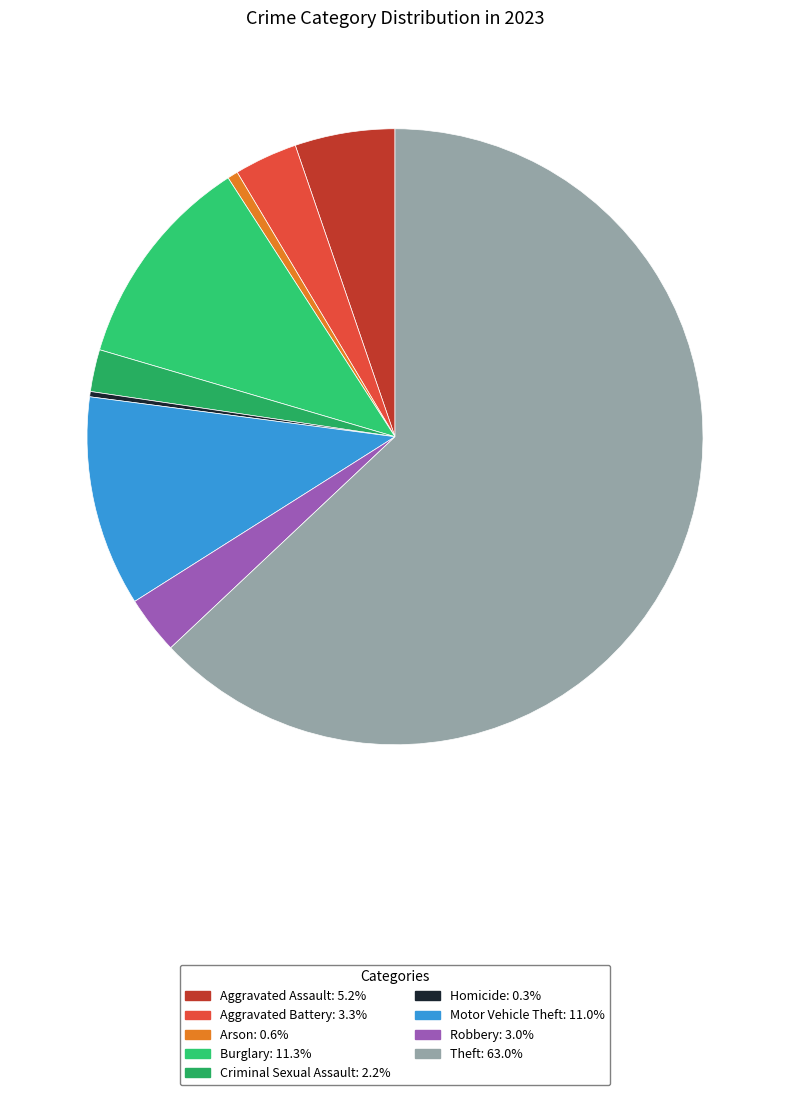

What is the total percentage of Criminal Sexual Assault and Aggravated Assault?

7.5%